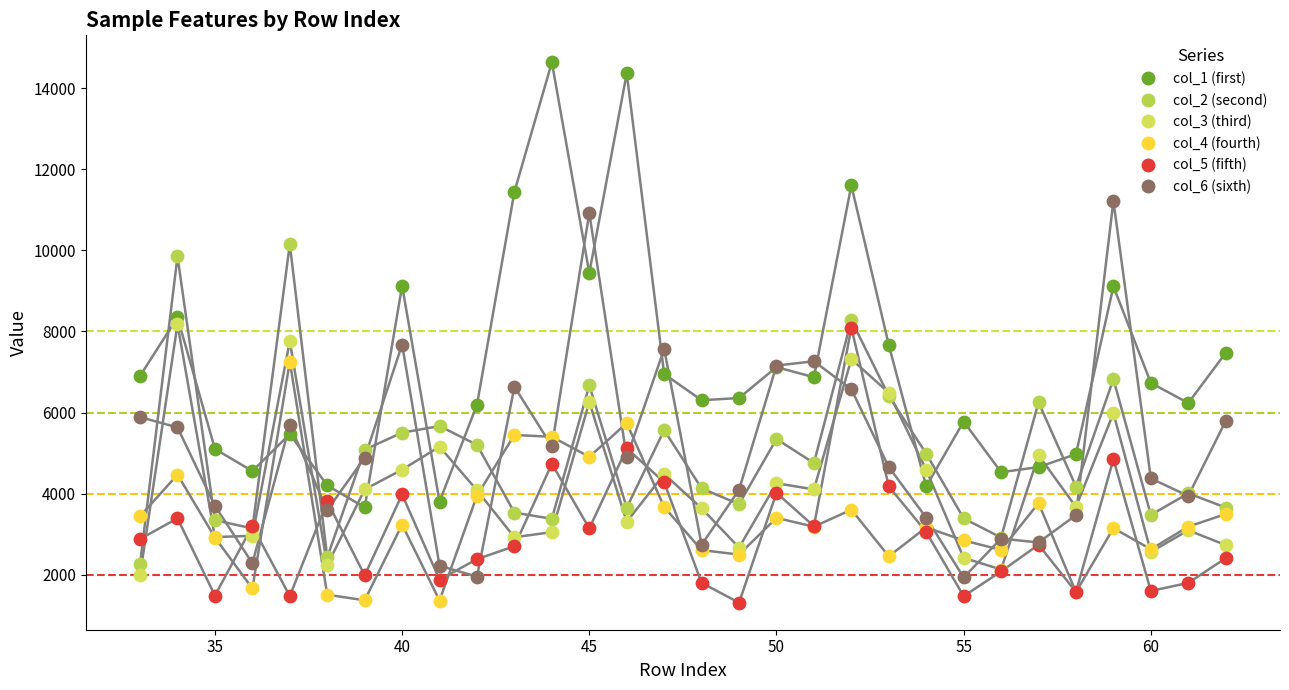

Which series contains the highest Y value?

col_1 (first)